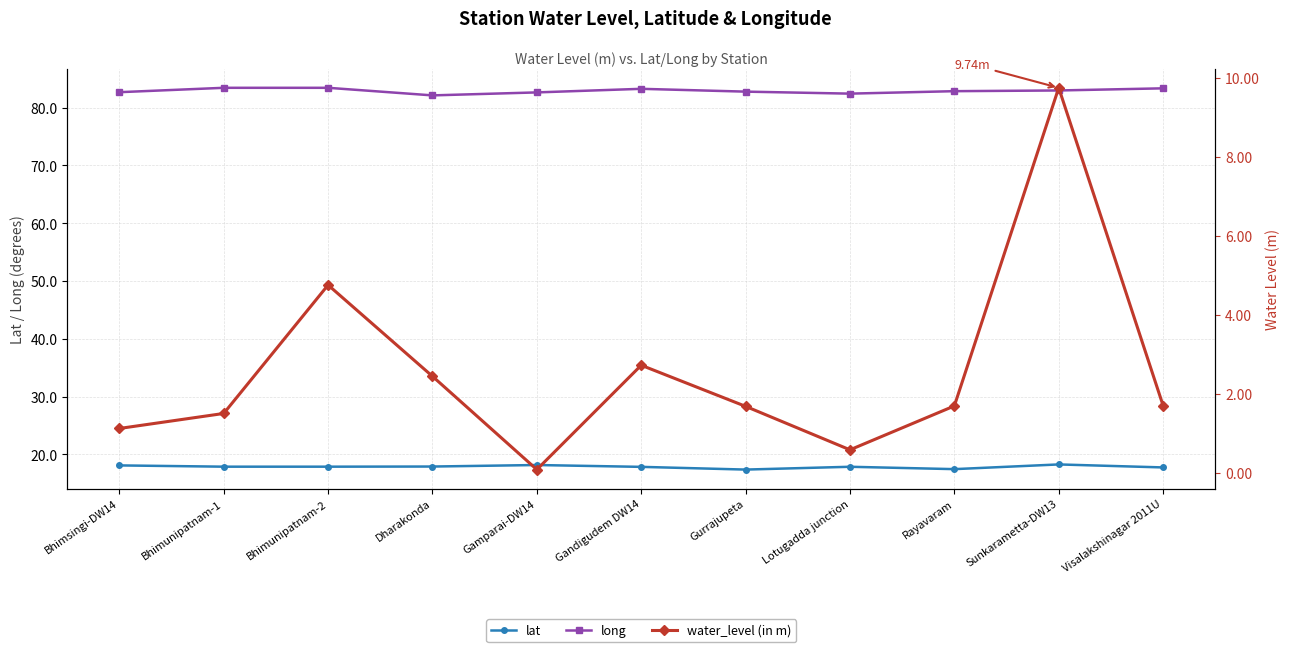

Rank the categories by lat value from highest to lowest.

Sunkarametta-DW13, Gamparai-DW14, Bhimsingi-DW14, Dharakonda, Bhimunipatnam-1, Bhimunipatnam-2, Lotugadda junction, Gandigudem DW14, Visalakshinagar 2011U, Rayavaram, Gurrajupeta